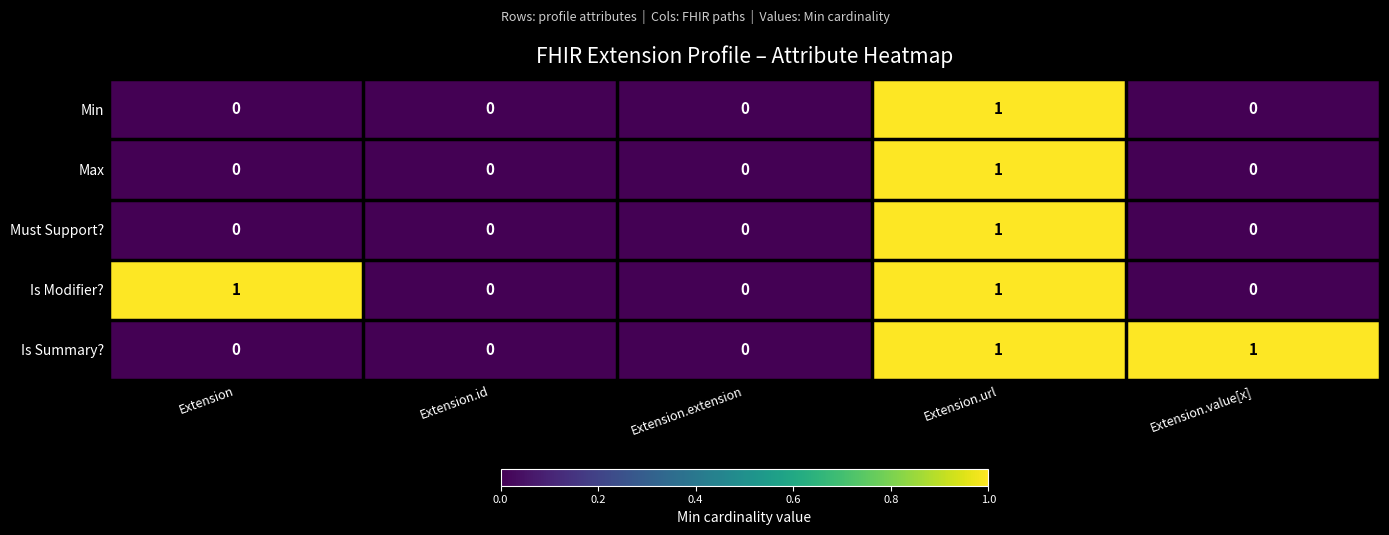

Is the value of Must Support? at Extension.url greater than the value of Is Summary? at Extension.id?

Yes